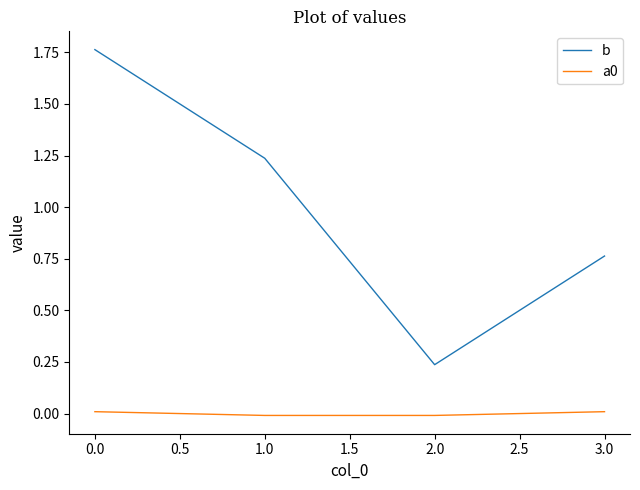

The b series shows 0.7 at 0.0. True or false?

False